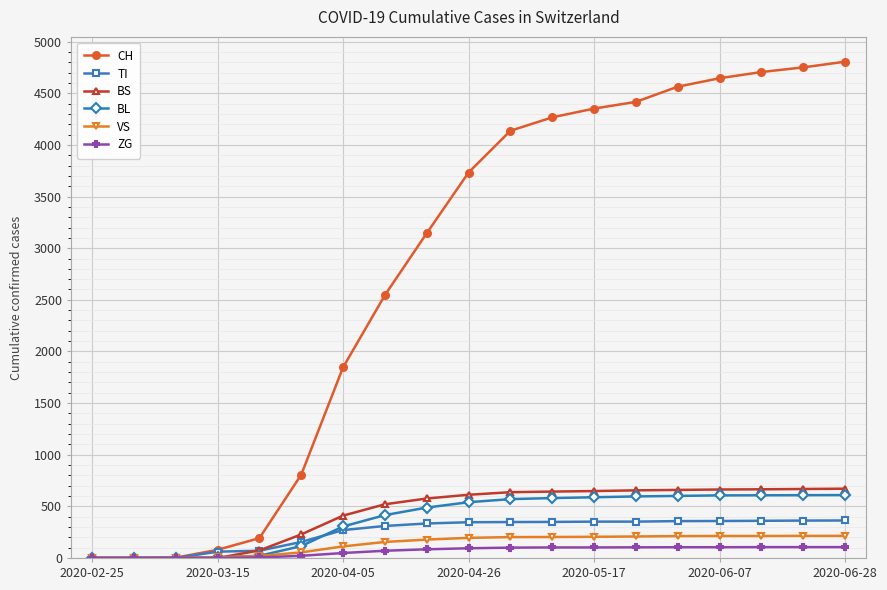

What is the greatest value displayed?

4806